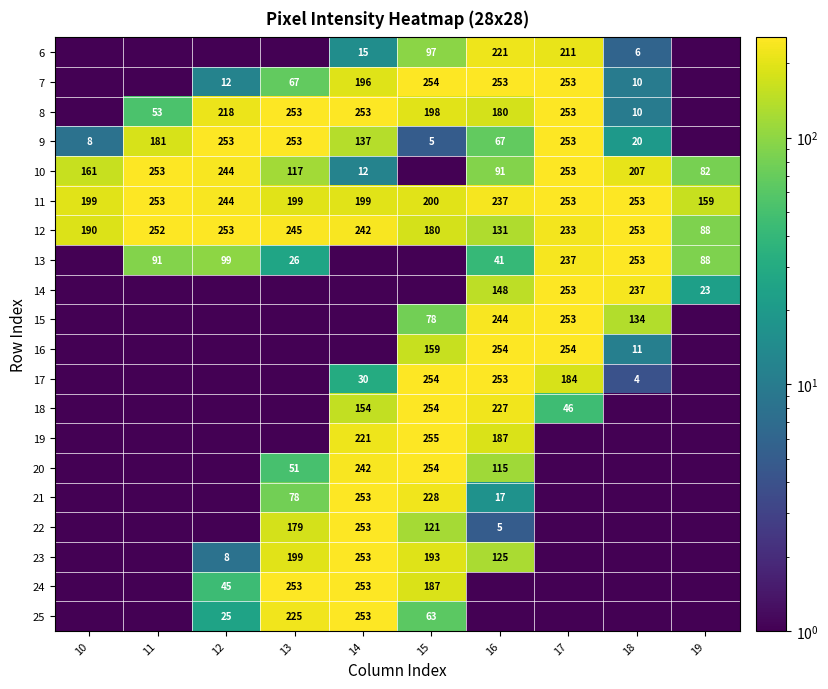

What value does the 11 series have at 16?

237.0